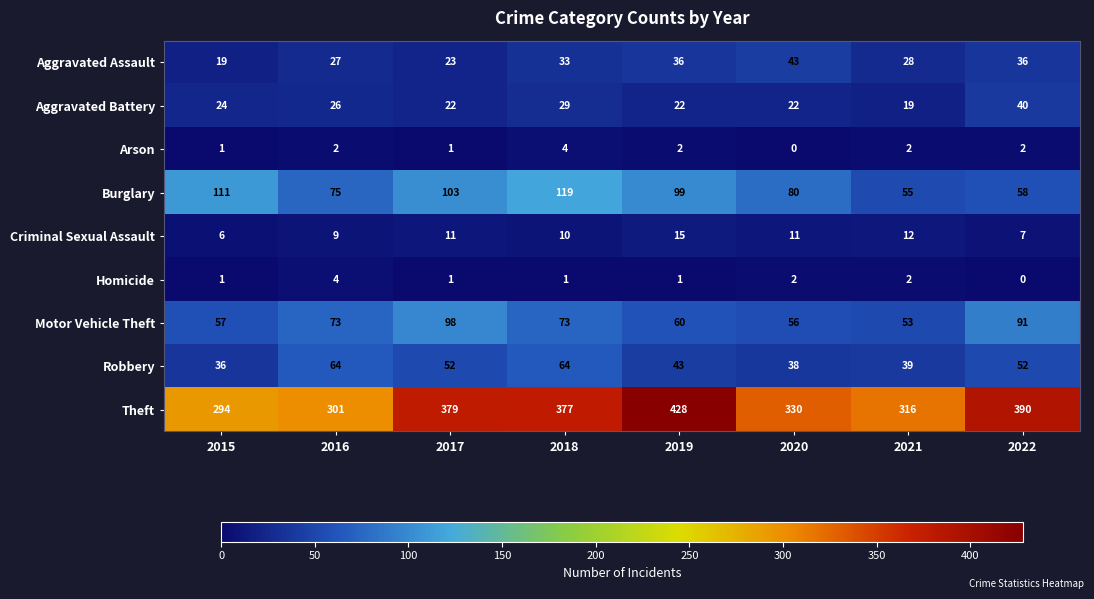

Count the number of data series in this chart.

9